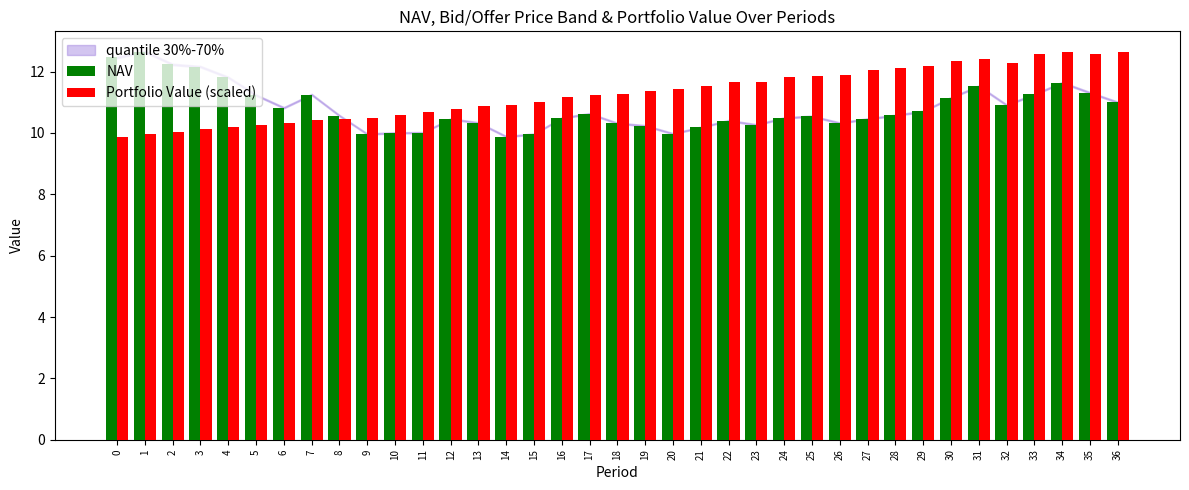

True or false: NAV has a value of 17.0 at 17.

False